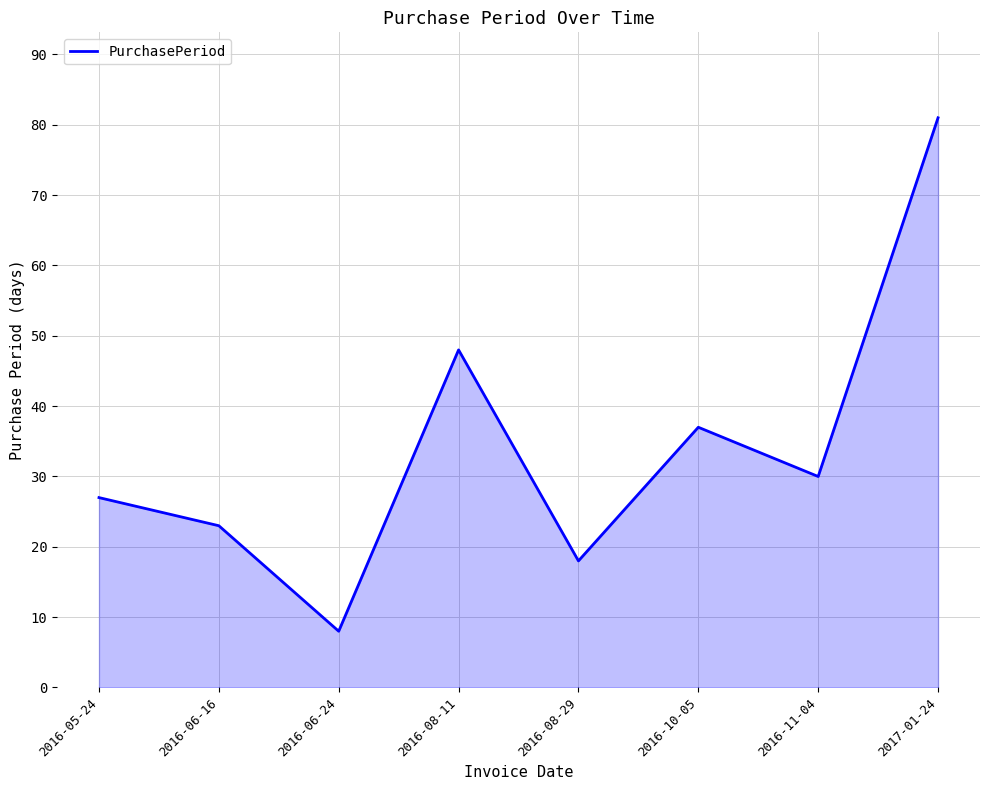

What is the maximum value shown in the chart?

81